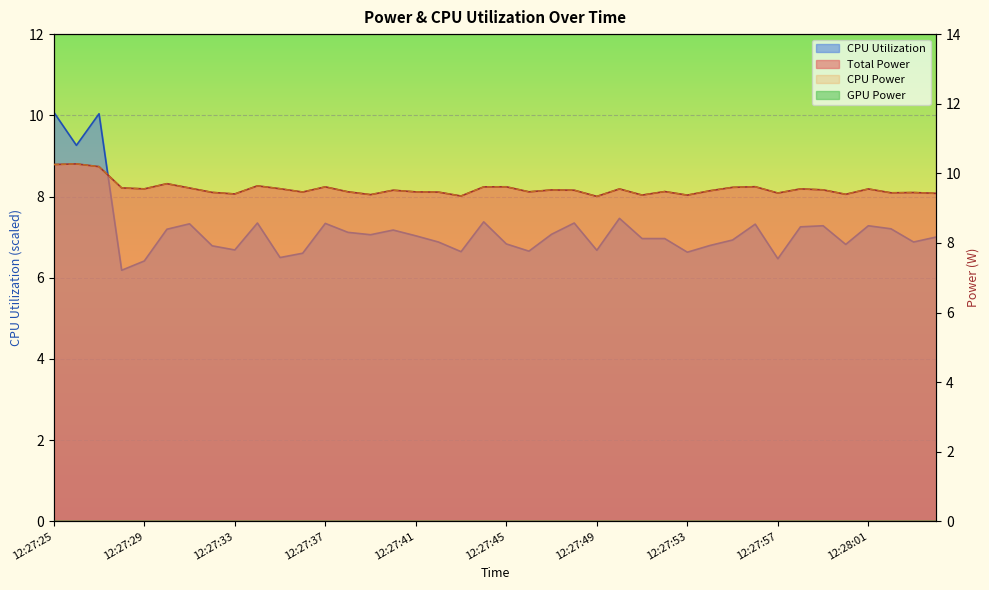

What is the label of the 23rd point from the right?

12:27:42